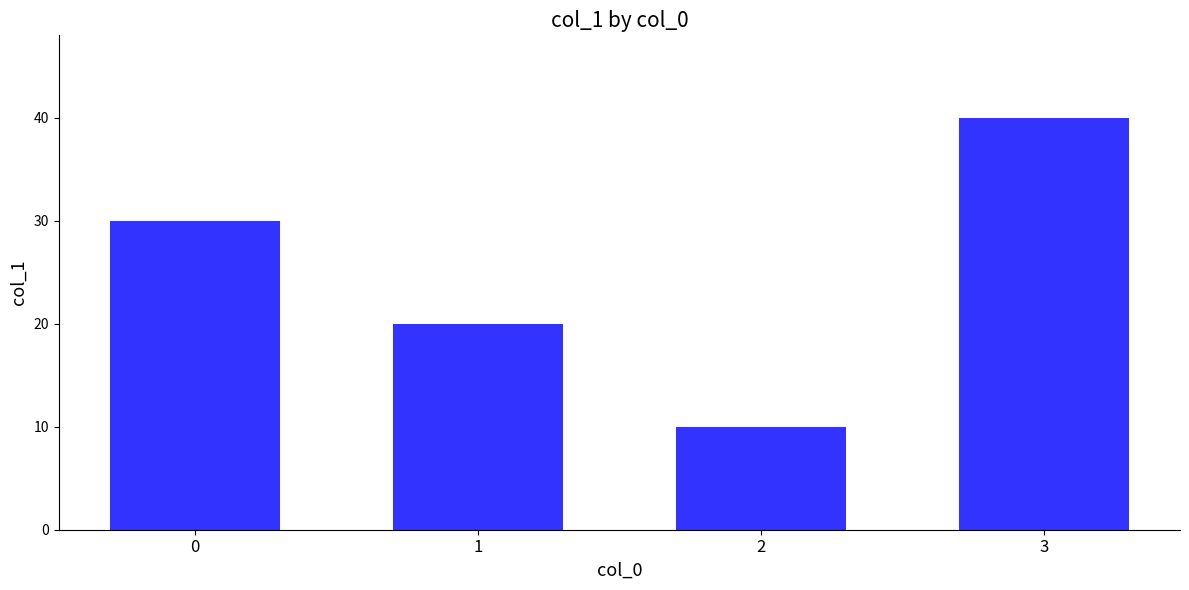

What is the difference between the maximum and minimum values?

30